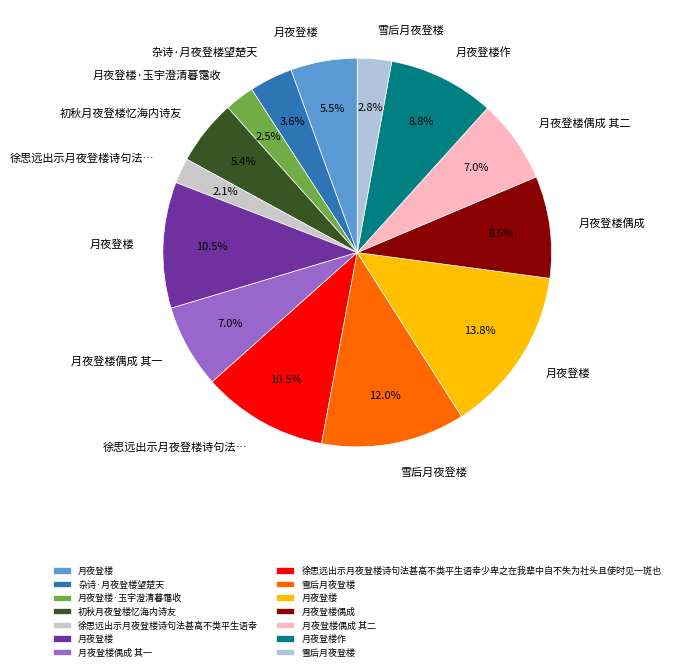

Count the number of slices in the pie.

14